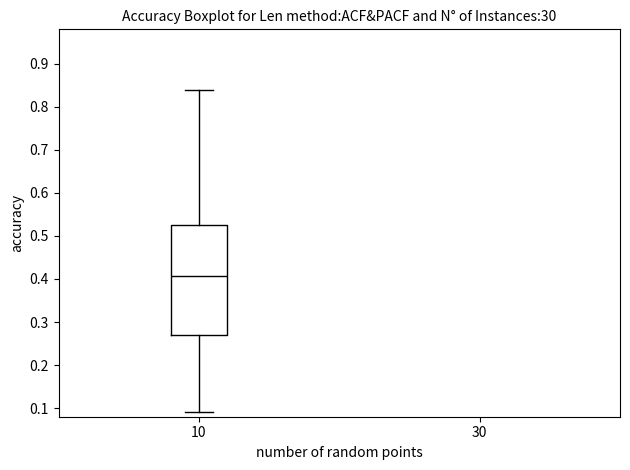

Transcribe this box plot: give where the median line is, the range the box spans, and where the two whiskers end, as read against the y-axis. The values are not printed on the chart, so give them approximately, as read against the axis.

median 0.41, box 0.27 to 0.53, whiskers 0.09 to 0.84